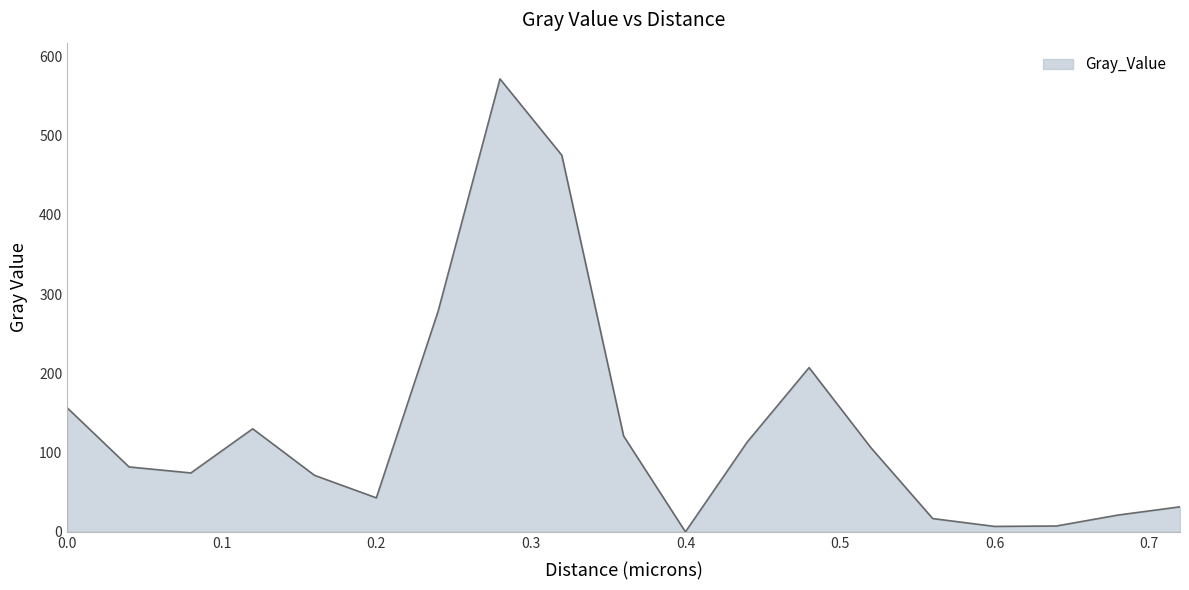

What is the difference between the maximum and minimum values?

571.6